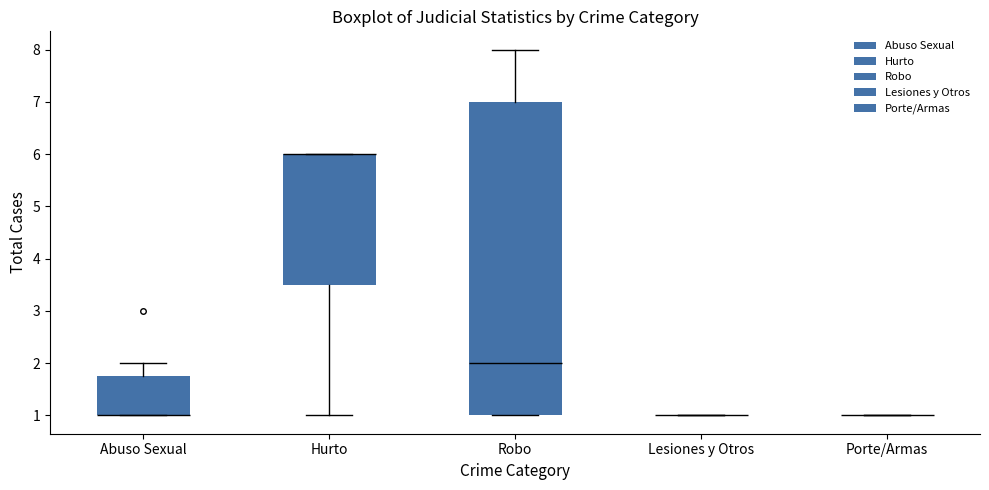

Reading left to right, transcribe this box plot: for each box, give where its median line is, the range the box spans, and where its two whiskers end, as read against the y-axis. The values are not printed on the chart, so give them approximately, as read against the axis.

Abuso Sexual: median 1.0 (drawn on the box's lower edge), box 1.0 to 1.8, whiskers 1.0 to 2.0
Hurto: median 6.0 (drawn on the box's upper edge), box 3.5 to 6.0, whiskers 1.0 to 6.0
Robo: median 2.0, box 1.0 to 7.0, whiskers 1.0 to 8.0
Lesiones y Otros: box collapsed to a line at 1.0, whiskers 1.0 to 1.0
Porte/Armas: box collapsed to a line at 1.0, whiskers 1.0 to 1.0